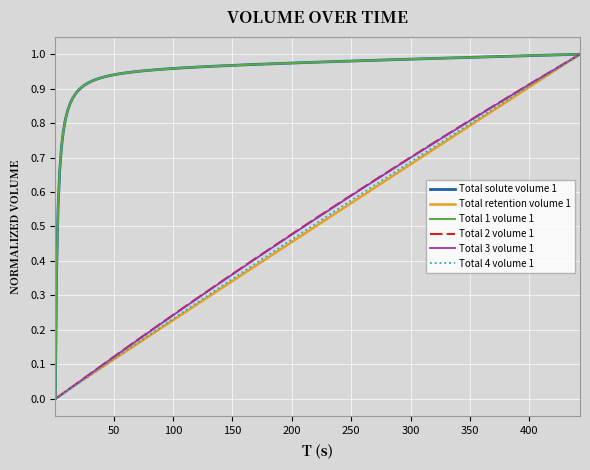

True or false: Total solute volume 1 and Total 3 volume 1 cross at least once.

False